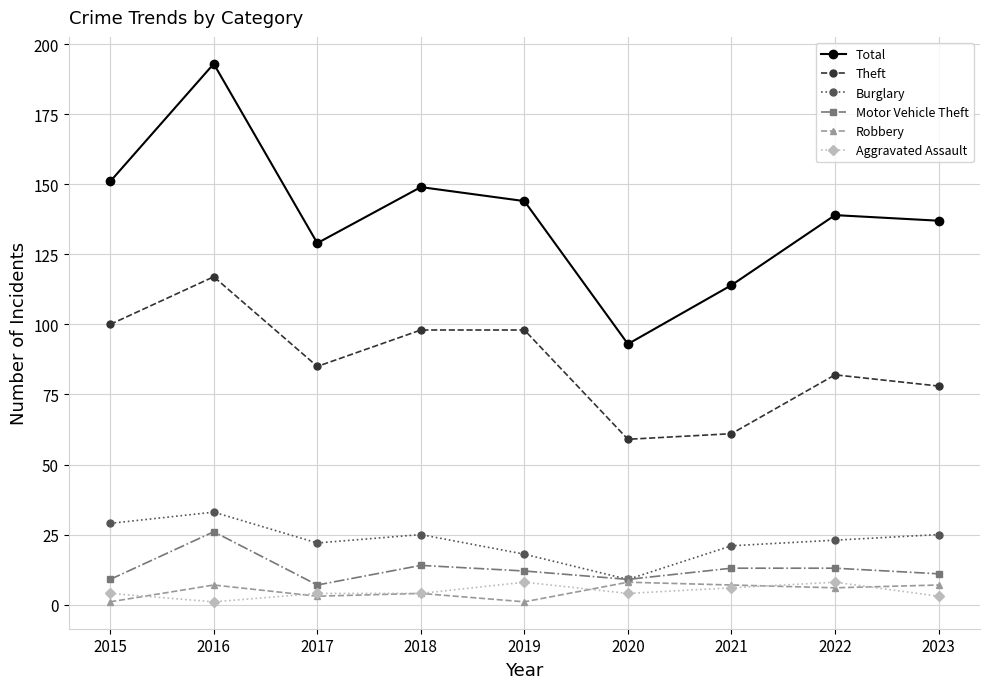

At which category does Total reach its first local peak?

2016